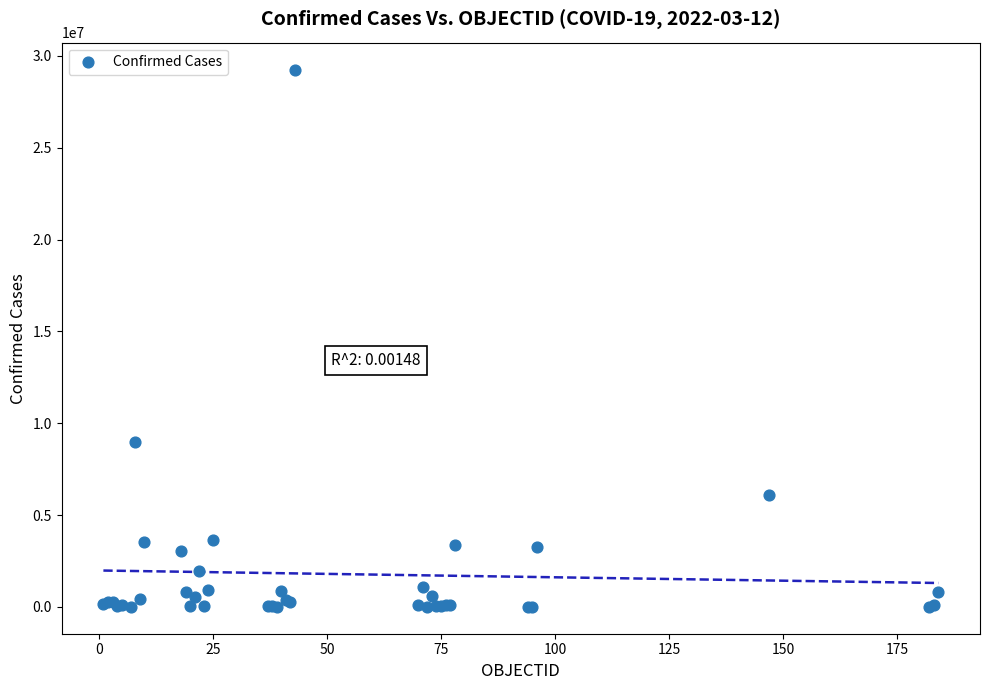

What Y value in the scatter plot is closest to 14633233?

8967210